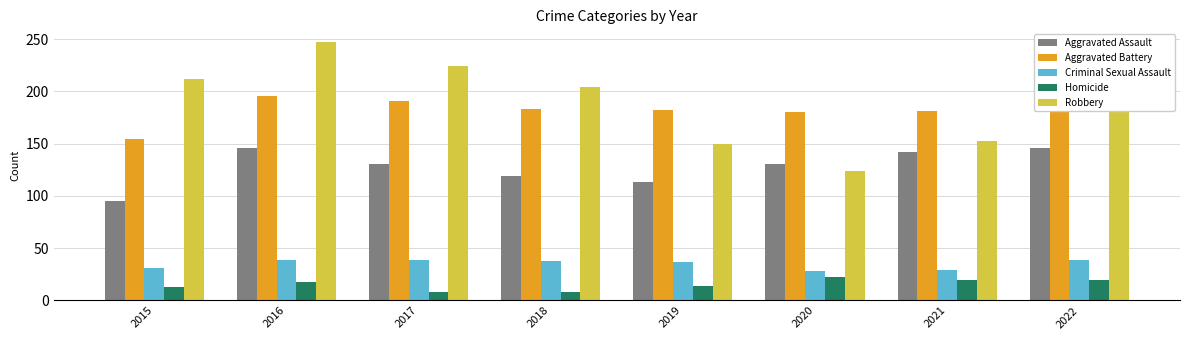

At which category is the sum across all series the highest?

2016